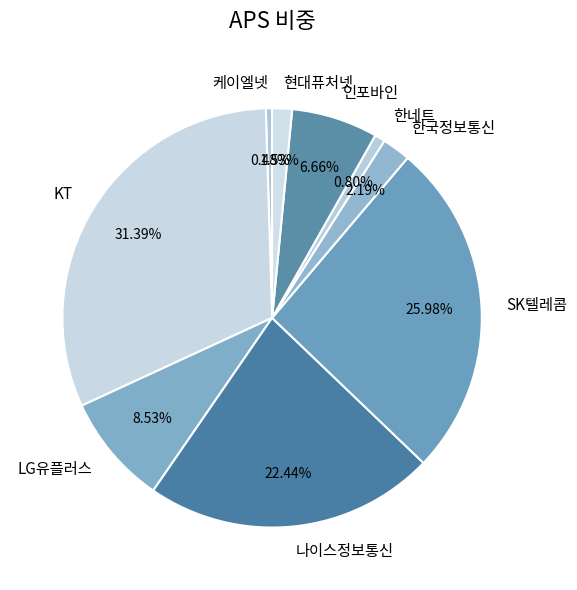

True or false: SK텔레콤 accounts for 26% of the total.

True